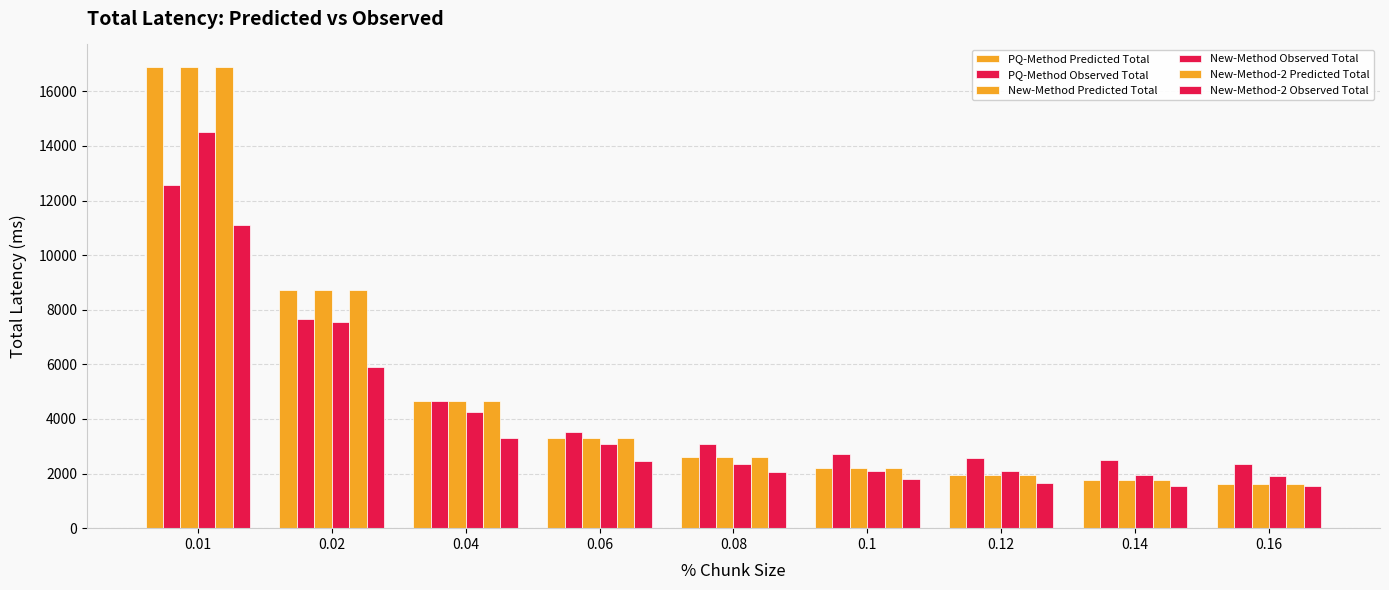

At which label is New-Method-2 Observed Total closest to 6326?

0.02